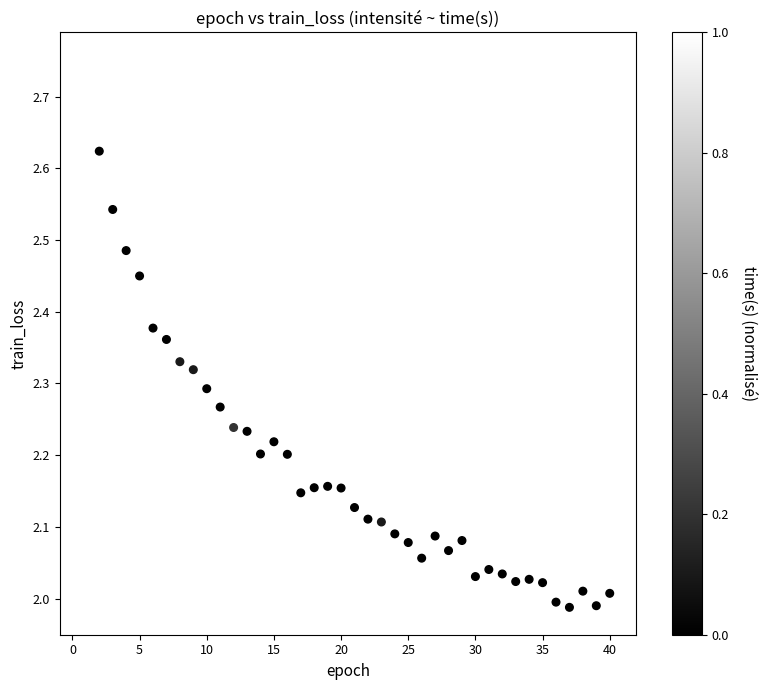

What is the range of Y values (max minus min)?

0.8